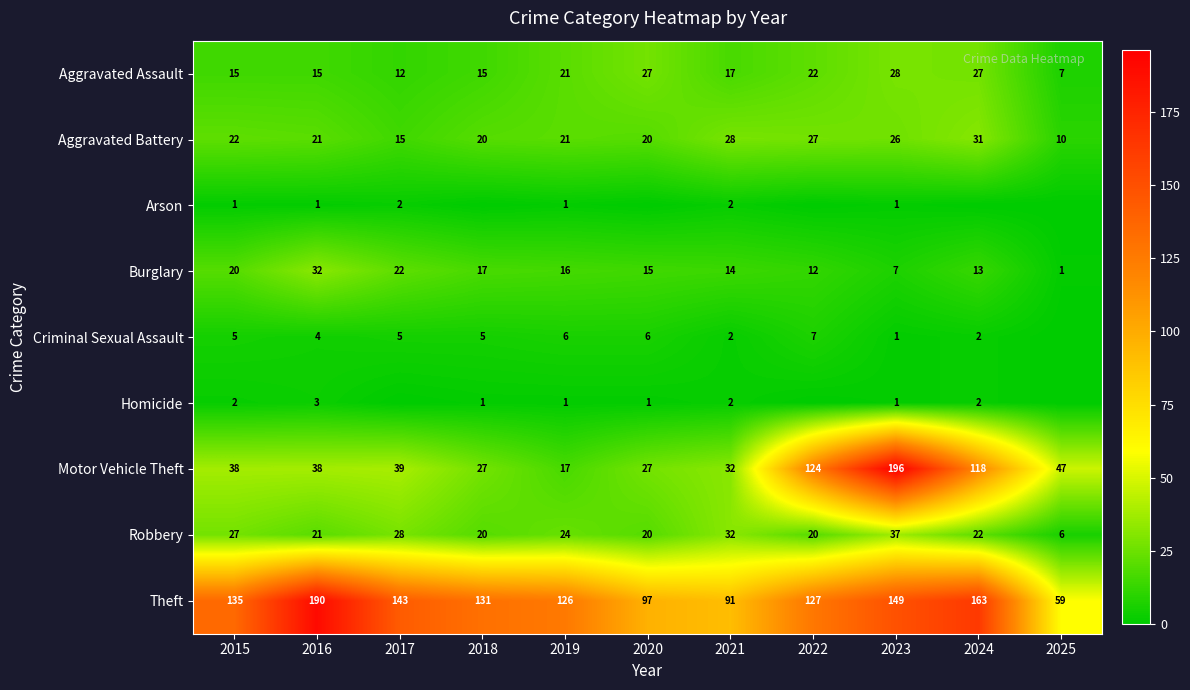

Where does the Aggravated Battery series first go above 21?

2015